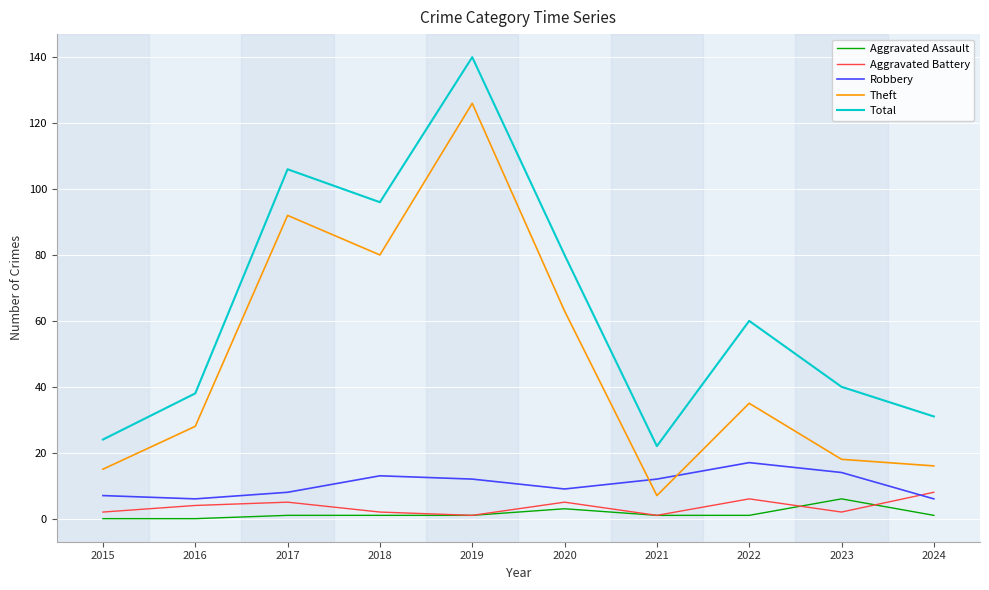

Rank the series at 2024 from highest to lowest value.

Total, Theft, Aggravated Battery, Robbery, Aggravated Assault